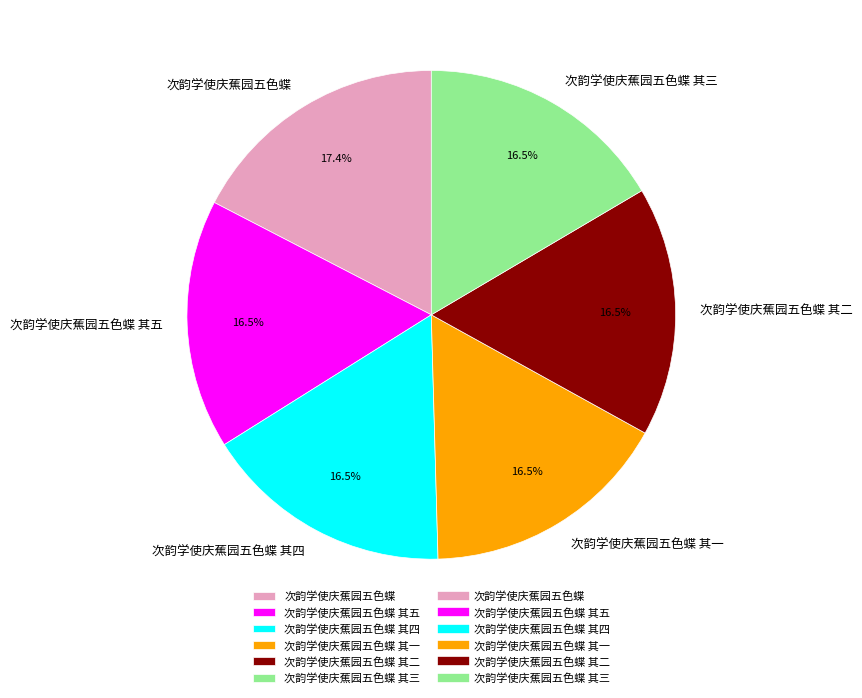

How many segments does this pie chart have?

6